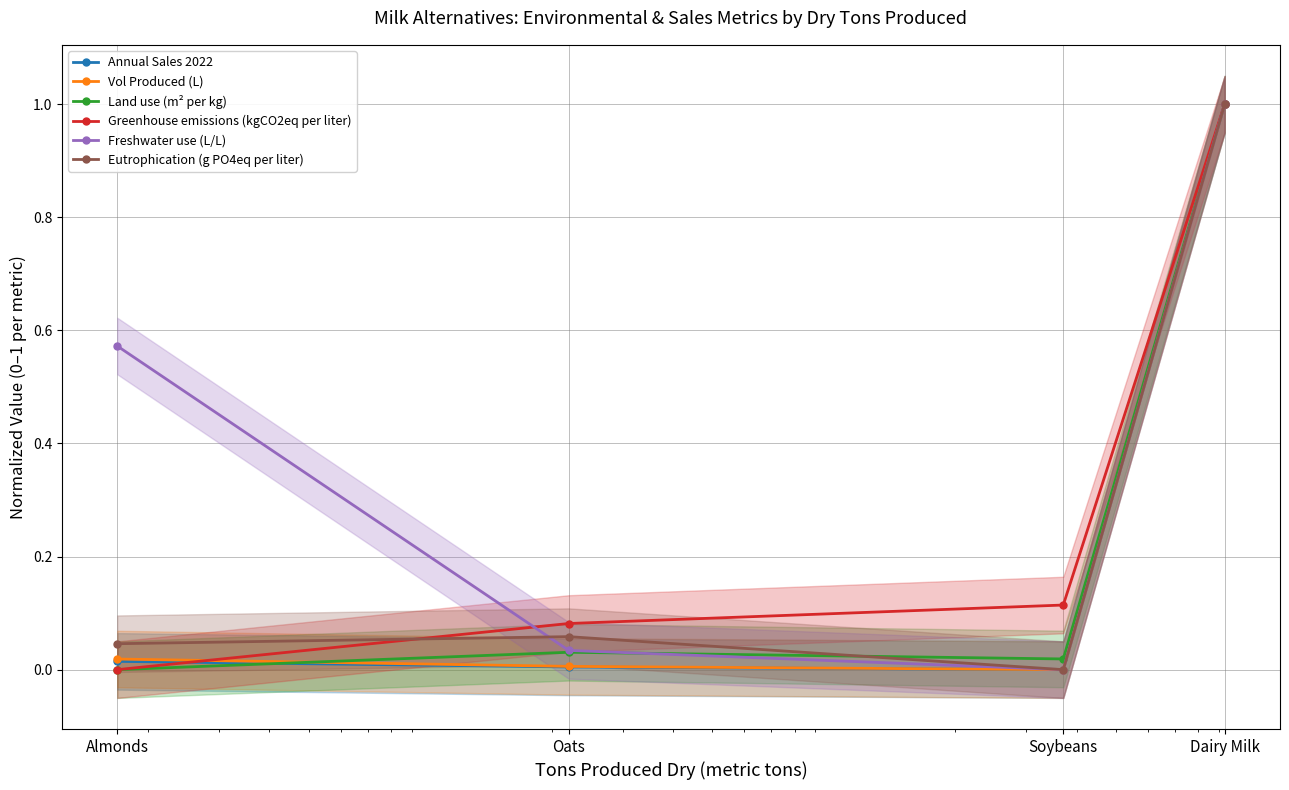

What are all the series names shown in the legend?

Annual Sales 2022, Vol Produced (L), Land use (m² per kg), Greenhouse emissions (kgCO2eq per liter), Freshwater use (L/L), Eutrophication (g PO4eq per liter)